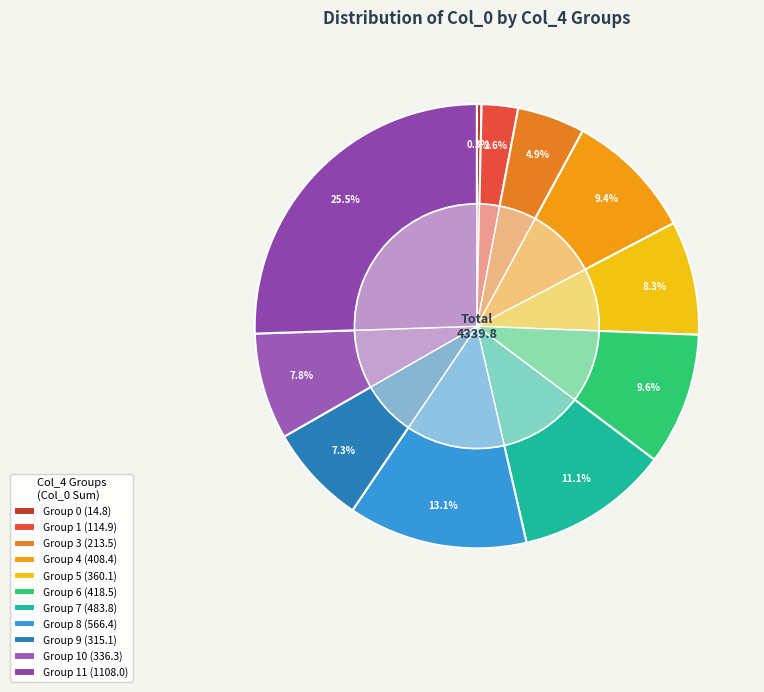

What percentage is the 7 slice, to the nearest percent?

11%